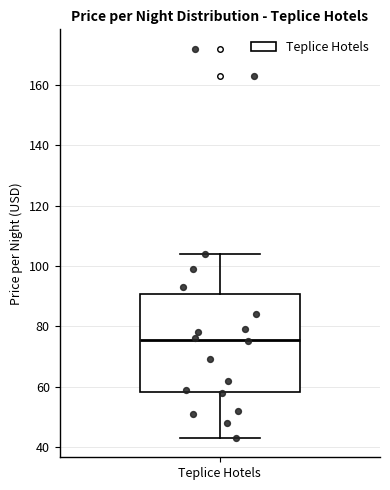

Where is the upper edge of the box for Teplice Hotels on the y-axis? The values are not printed on the chart, so give them approximately, as read against the axis.

90